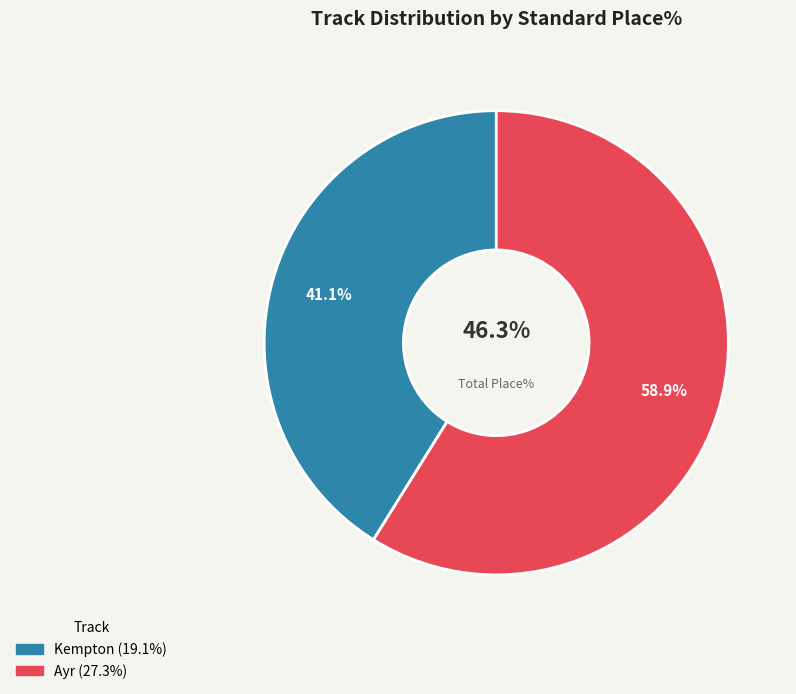

Count the number of slices in the pie.

2